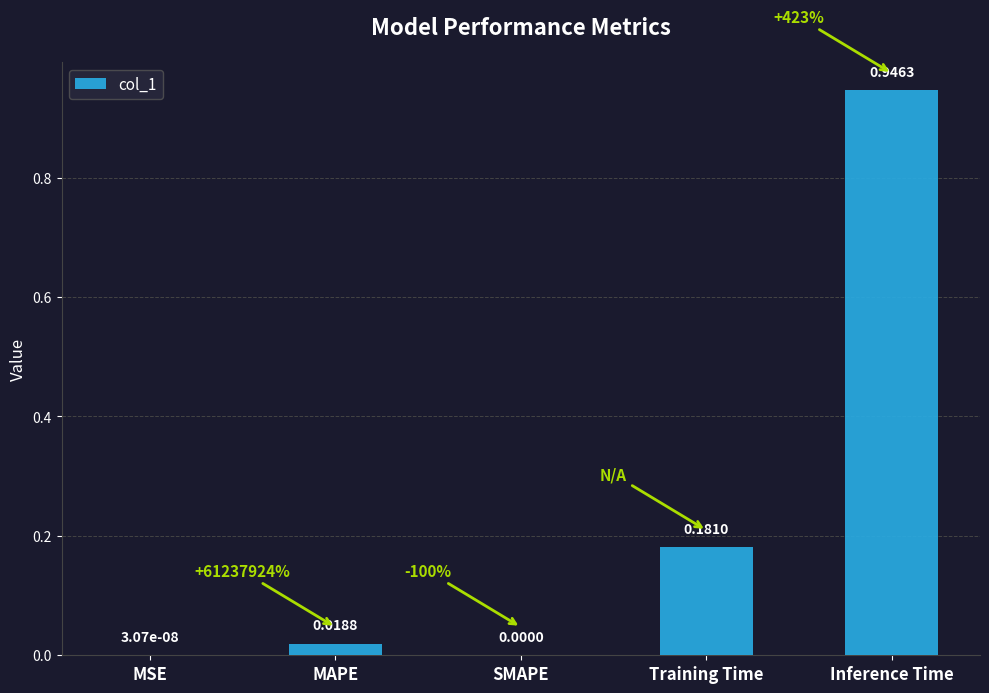

True or false: the data shows 0.3 at Inference Time.

False